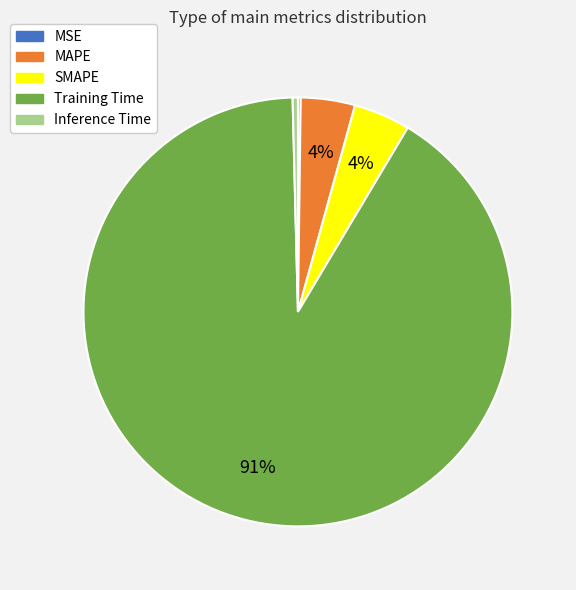

Which category accounts for the majority?

Training Time